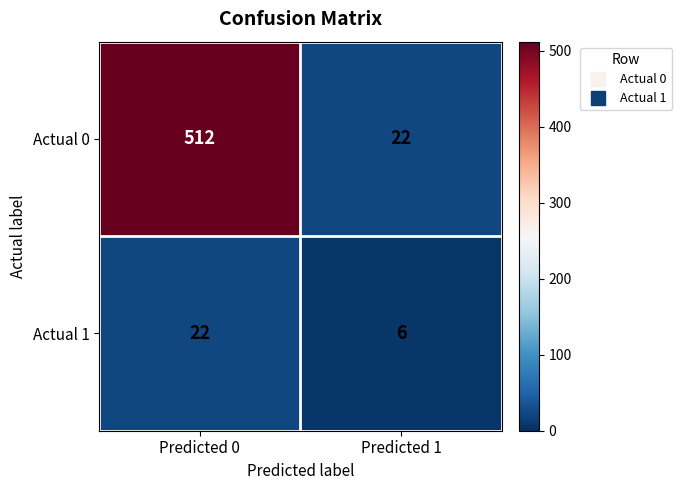

The Actual 0 series shows 512 at Predicted 0. True or false?

True